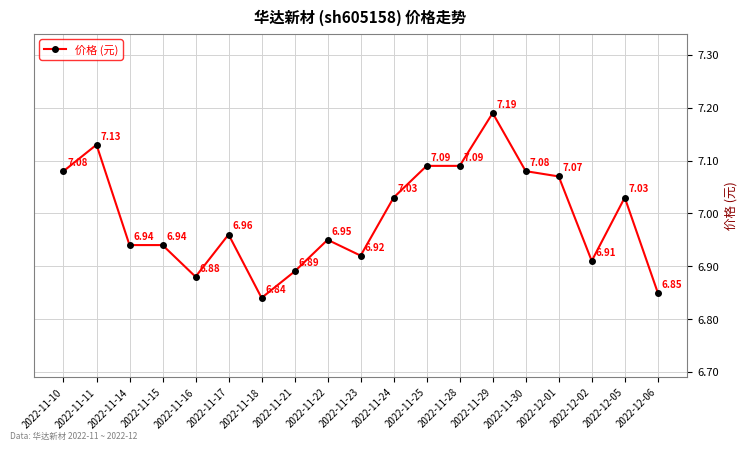

Is it true that the value at 2022-12-06 is 9.7?

False